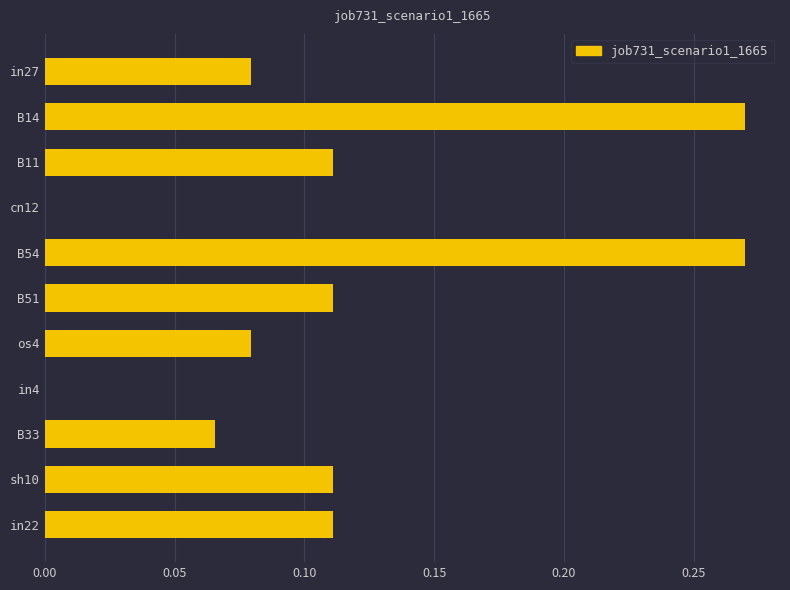

What is the change in value from B54 to in4?

-0.3